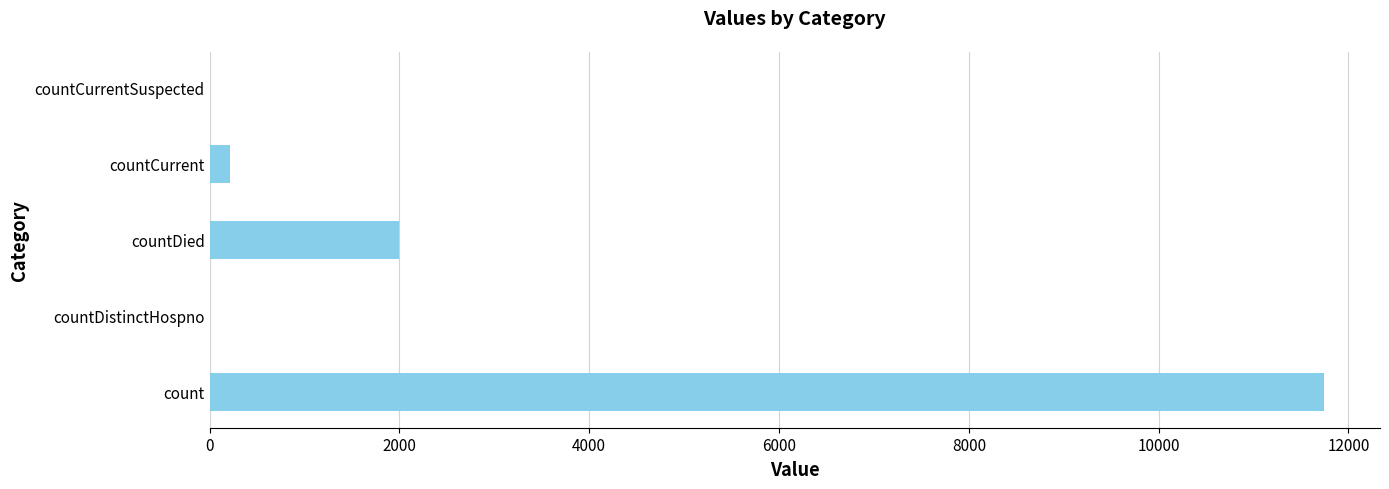

What is the greatest value displayed?

11745